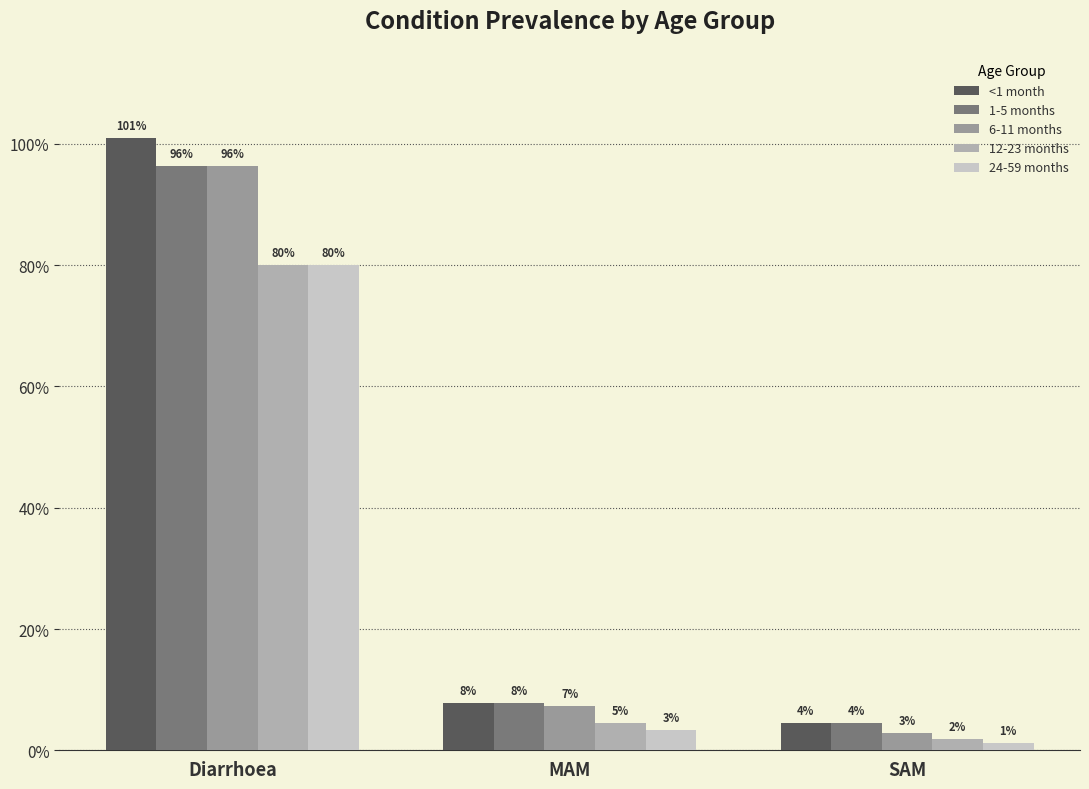

Which series changed the most between Diarrhoea and SAM?

<1 month